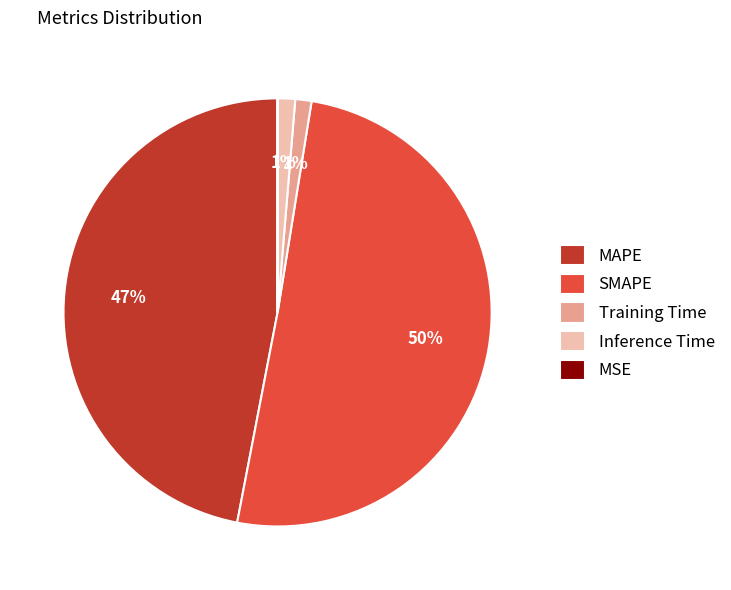

To the nearest percent, what is the average slice percentage?

20%